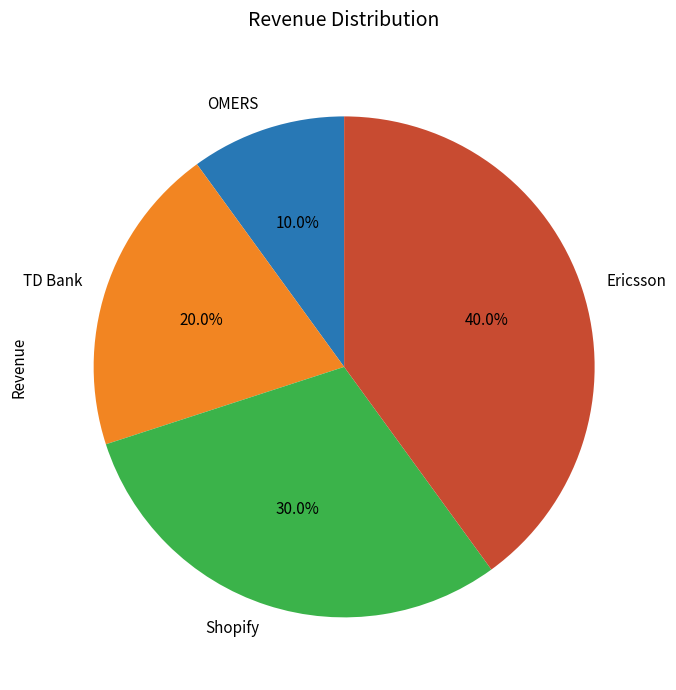

Does Shopify account for over 50% of the chart?

No